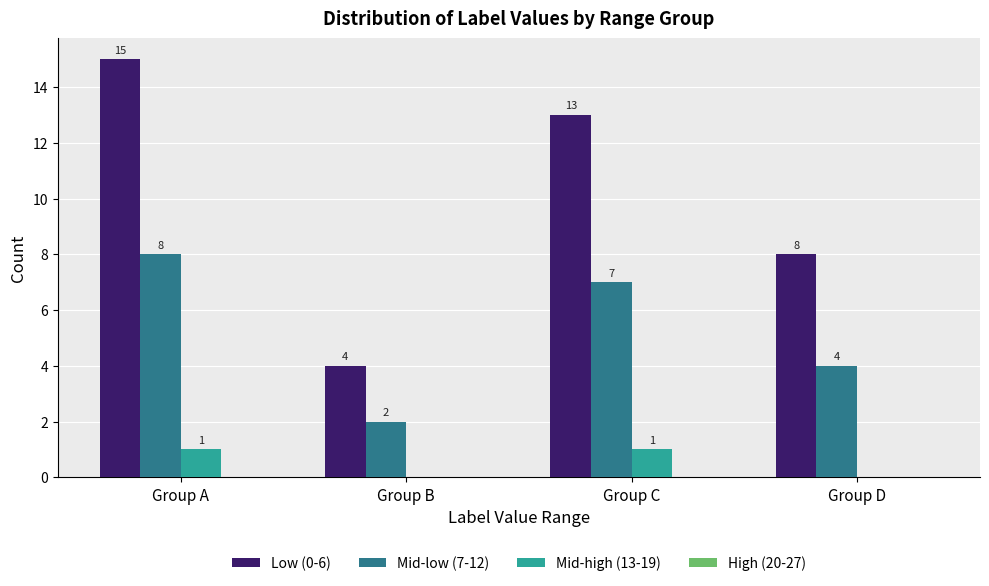

Count the number of categories in the chart.

4